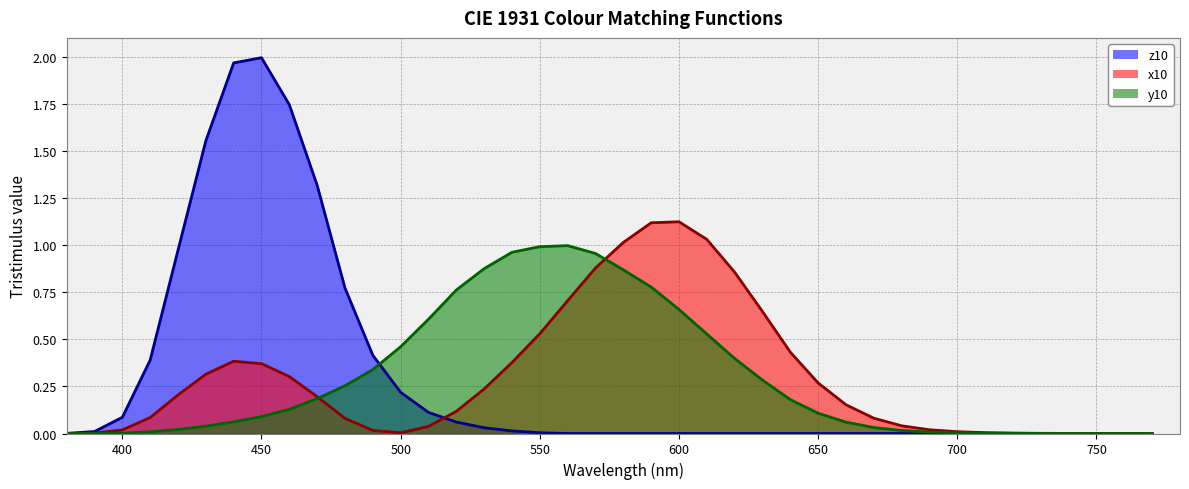

Which series ends up on top after the final intersection of x10 and y10?

x10